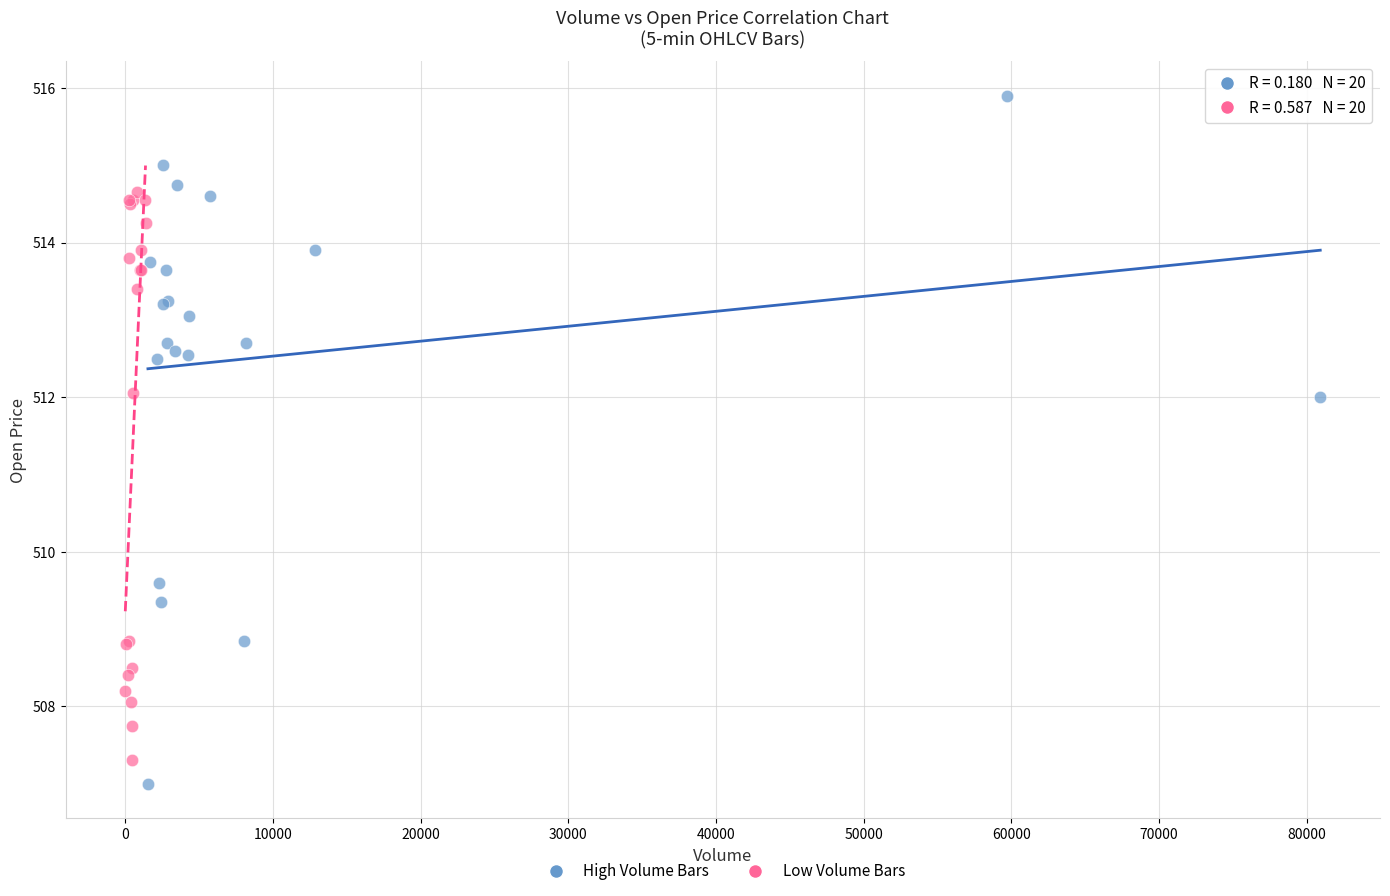

Which series reaches the maximum Y coordinate?

High Volume Bars